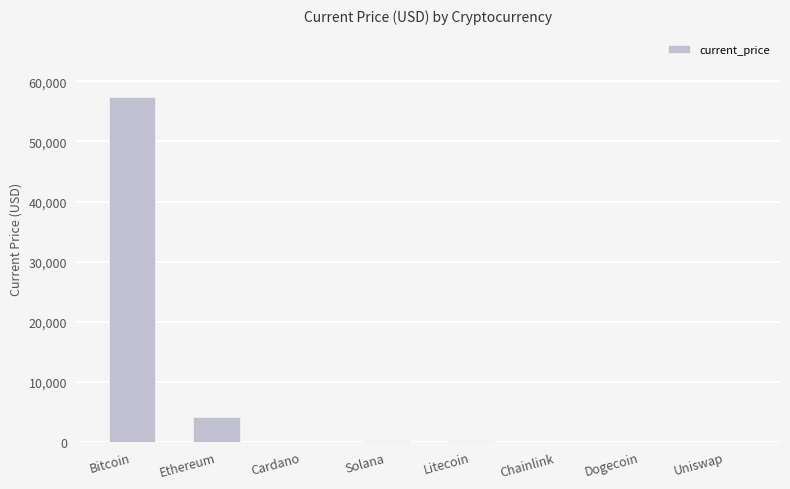

Is it true that the value at Solana is 220.3?

True